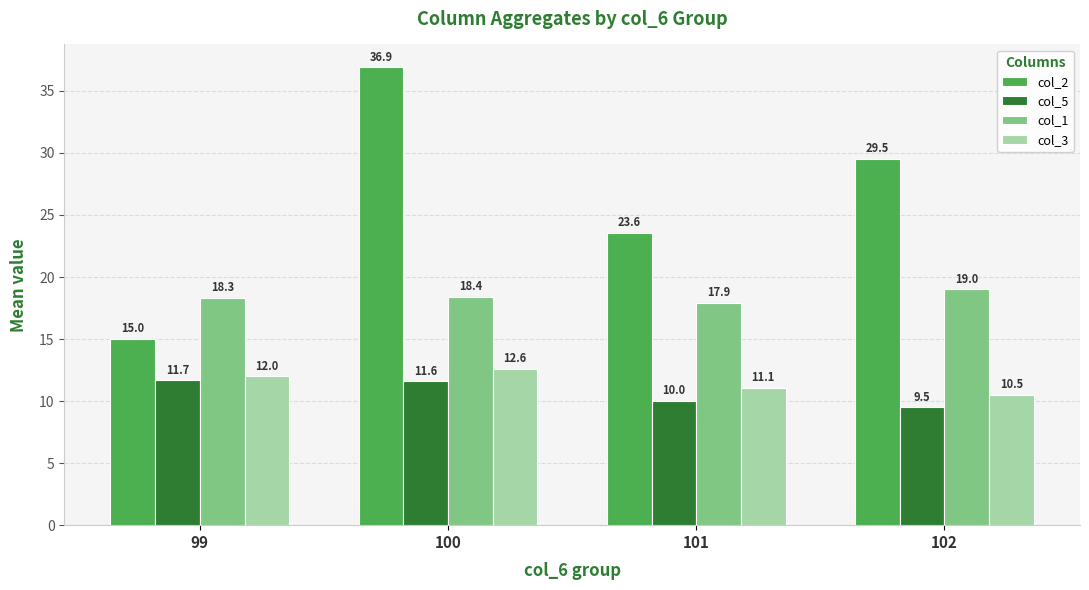

Is it true that col_5 equals 11.6 at 100?

True